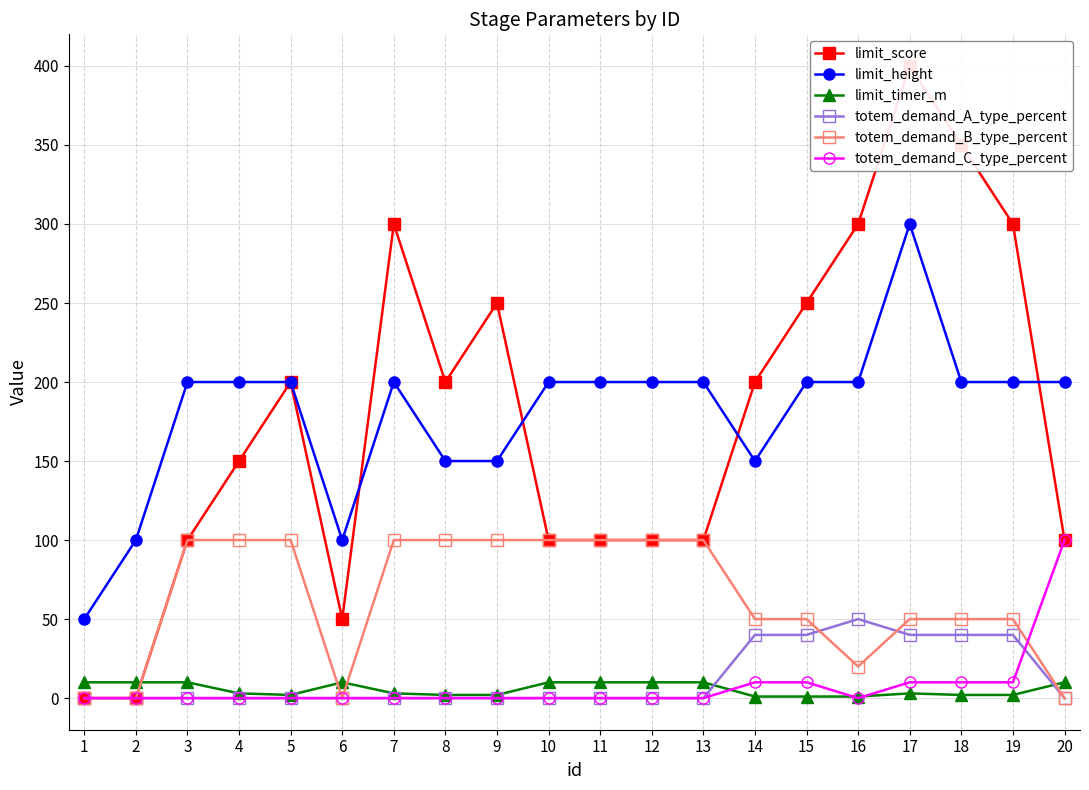

What is the value of the limit_timer_m point at the 13th from the left?

10